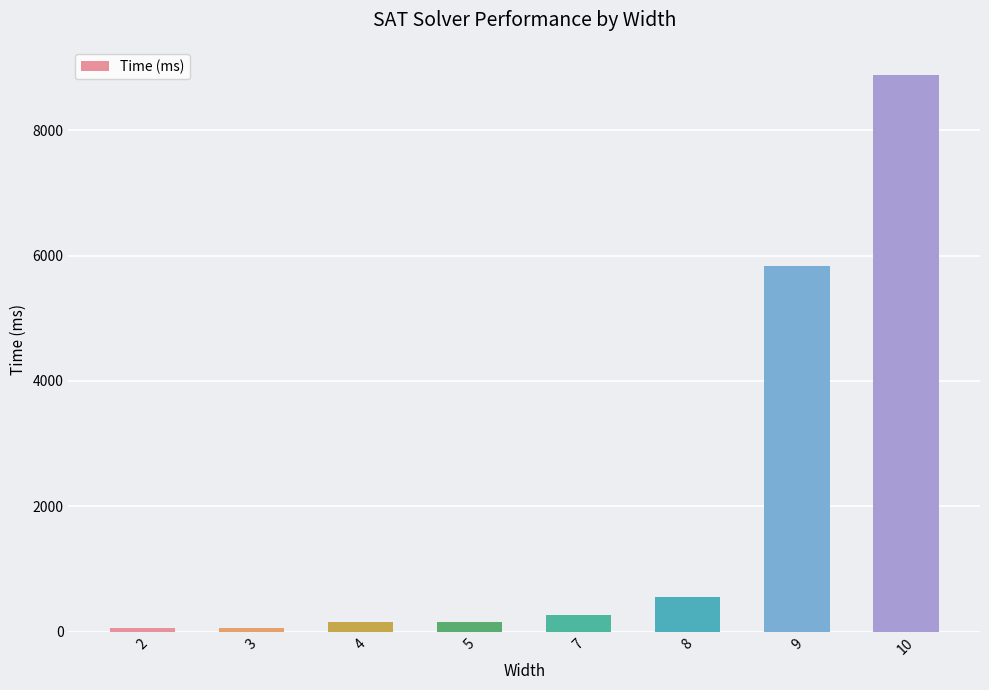

What is the maximum value shown in the chart?

8885